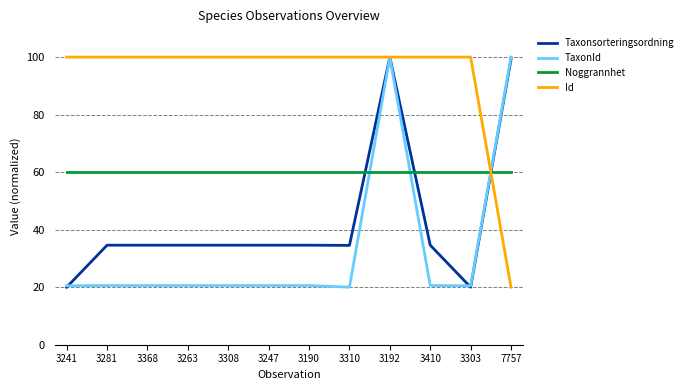

List the series in order of their overall mean, lowest first.

TaxonId, Taxonsorteringsordning, Noggrannhet, Id